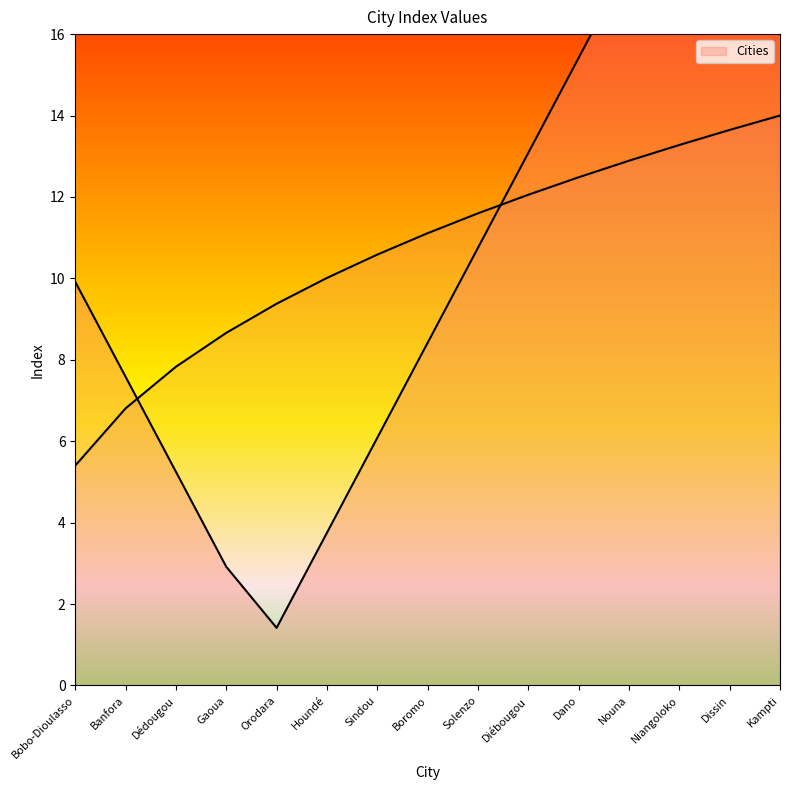

At which category does the chart reach its peak across all series?

Kampti